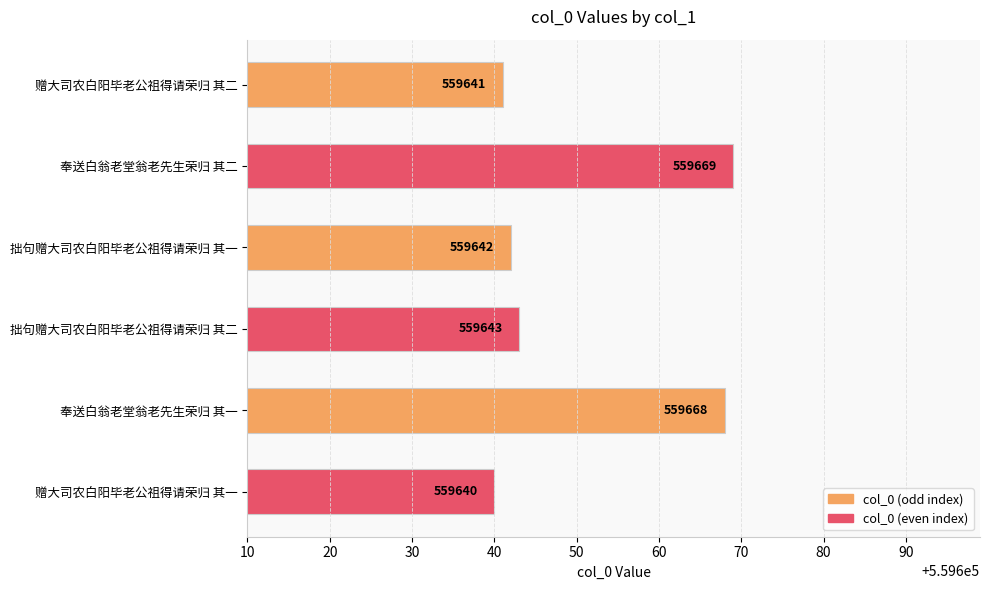

At which category does the chart reach its peak across all series?

奉送白翁老堂翁老先生荣归 其二